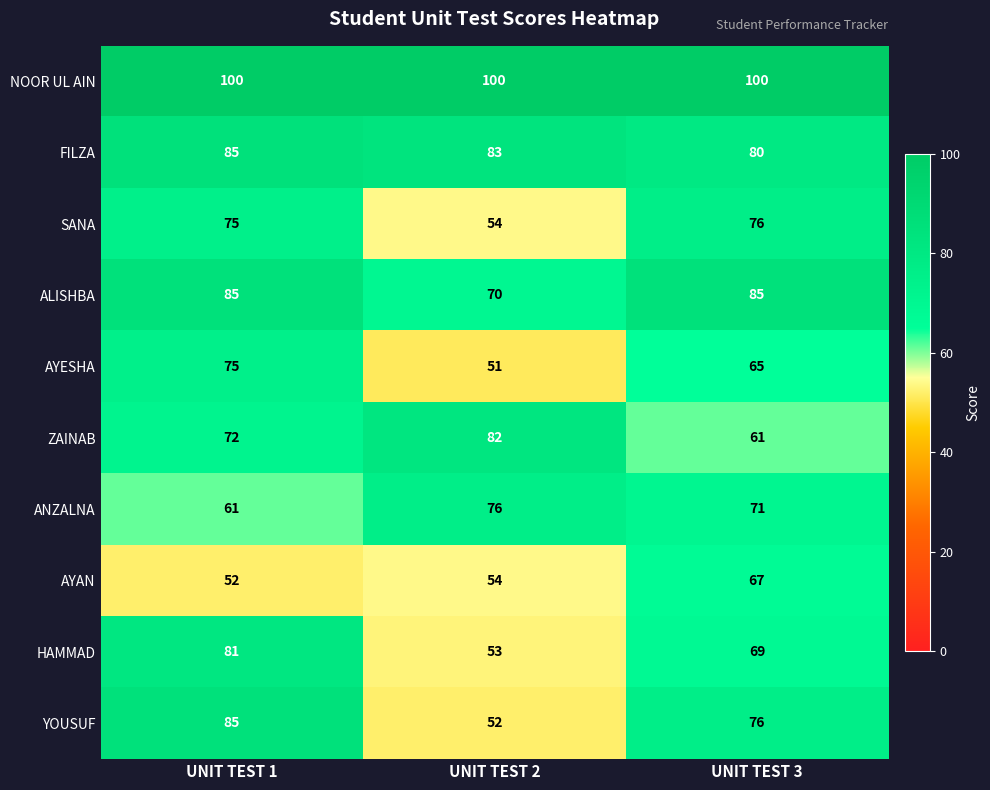

What is the sum of the AYAN values at UNIT TEST 1 and UNIT TEST 2?

106